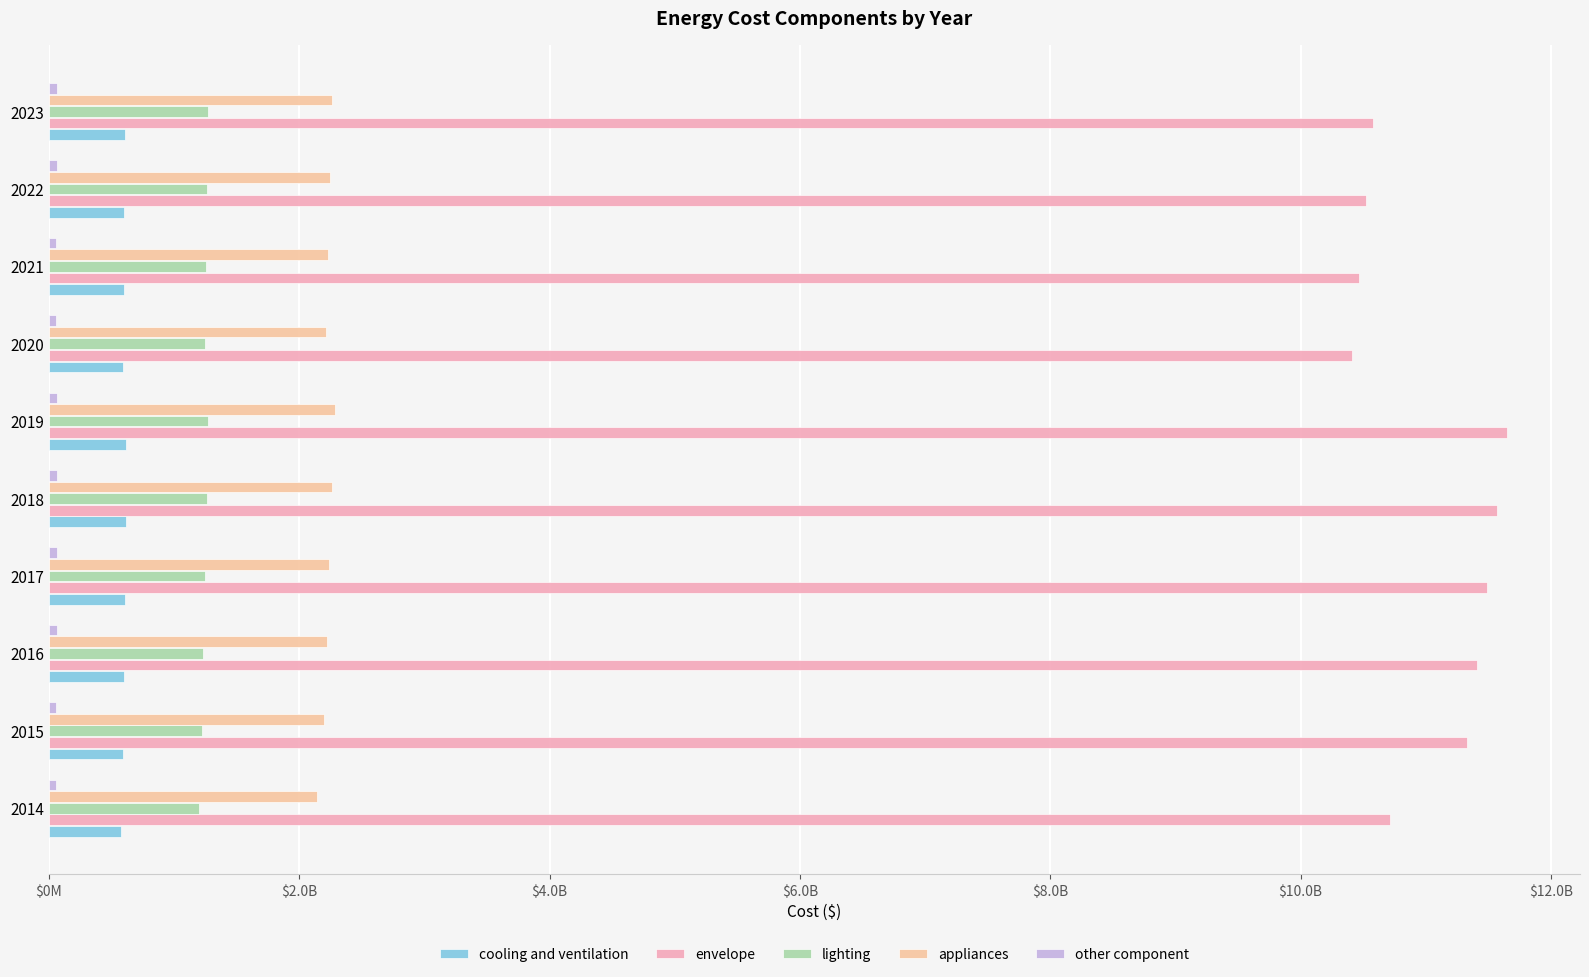

Are the bars grouped side by side (vs. stacked)?

Yes